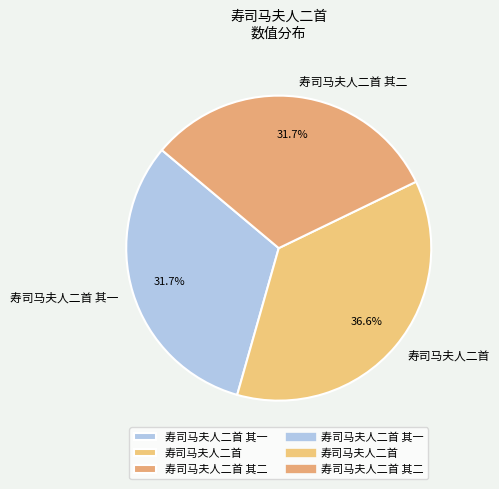

What is the total percentage of 寿司马夫人二首 and 寿司马夫人二首 其一?

68.3%